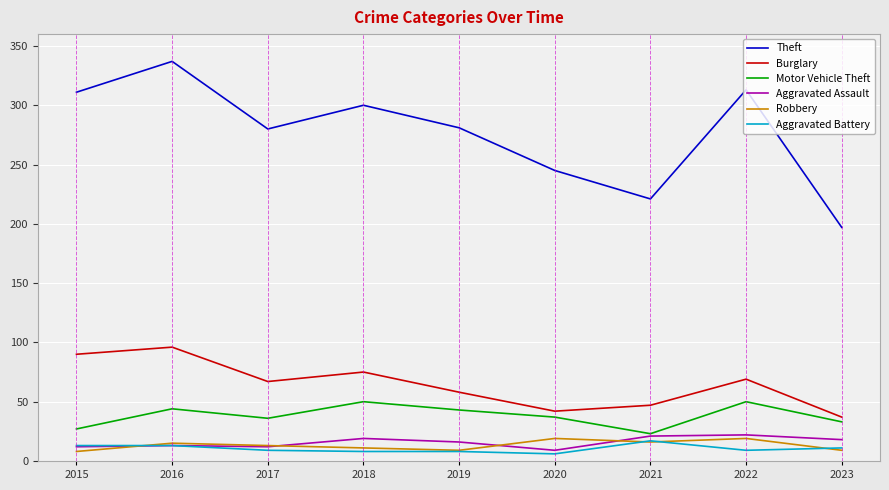

What is the difference between the maximum and second lowest values in the Robbery series?

10